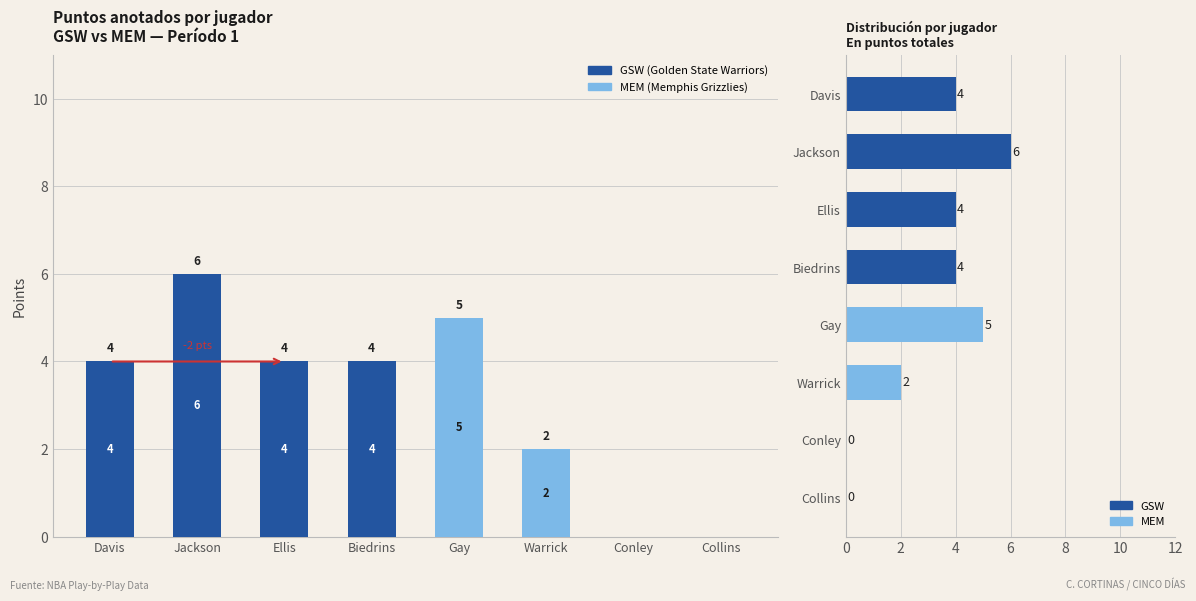

Reading right to left, transcribe all the data shown in this chart.

GSW: Collins=0	Conley=0	Warrick=0	Gay=0	Biedrins=4	Ellis=4	Jackson=6	Davis=4
MEM: Collins=0	Conley=0	Warrick=2	Gay=5	Biedrins=0	Ellis=0	Jackson=0	Davis=0